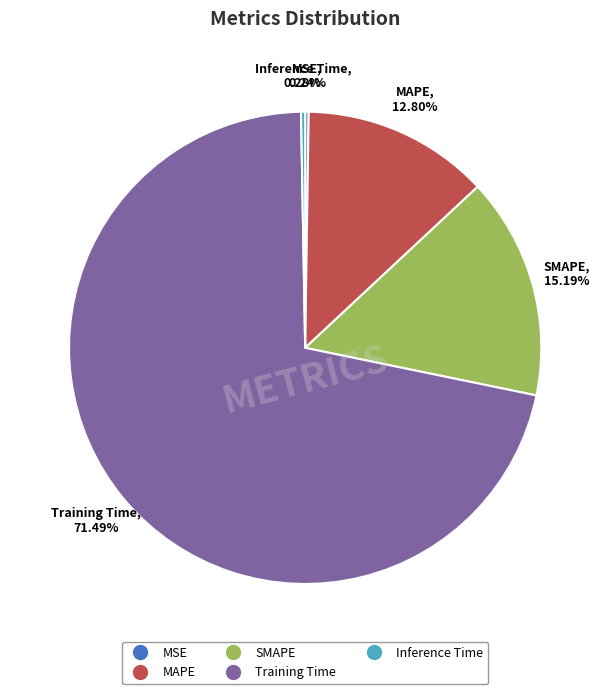

Do Training Time and Inference Time together represent more than half of the pie?

Yes